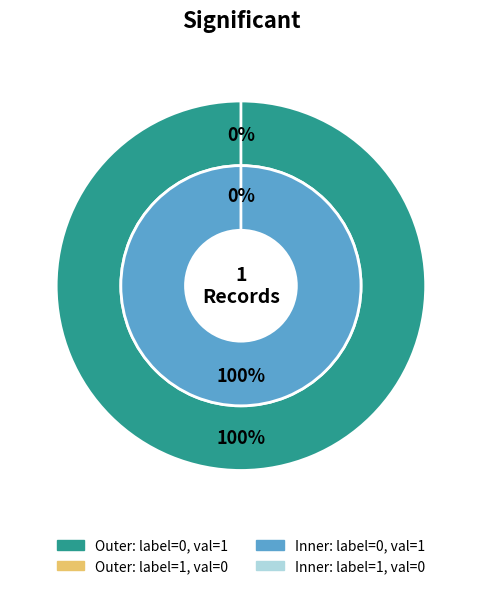

Which category has the smallest portion of the pie?

1